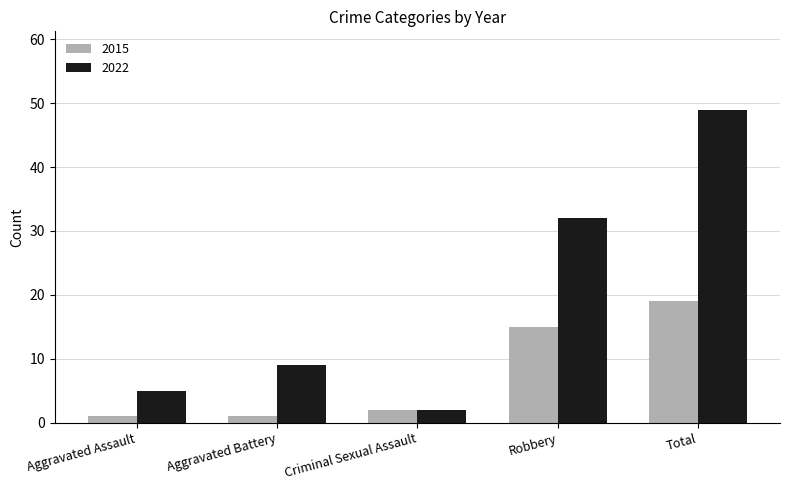

What is the difference between the maximum and minimum values in the 2022 series?

47